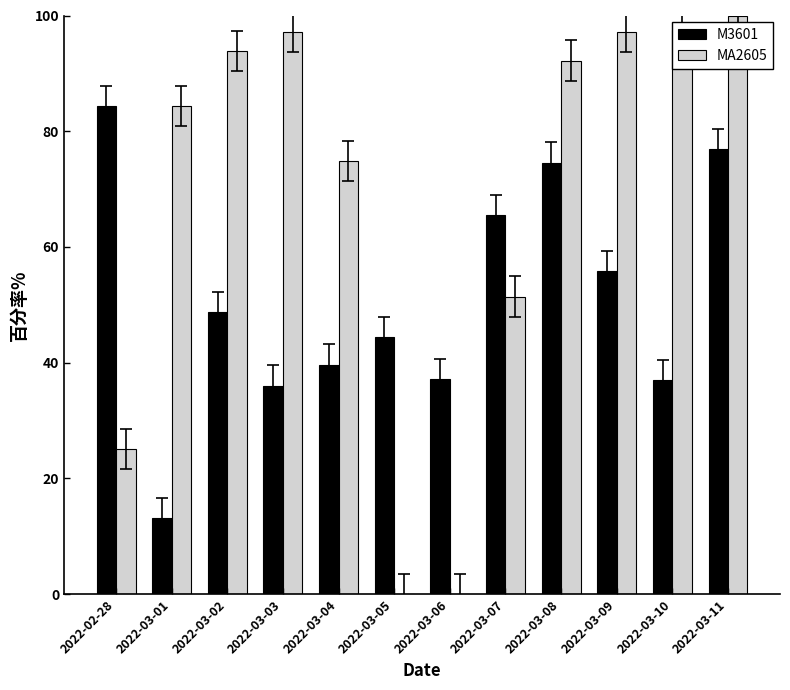

The value of M3601 at 2022-03-09 is 13.6. True or false?

False